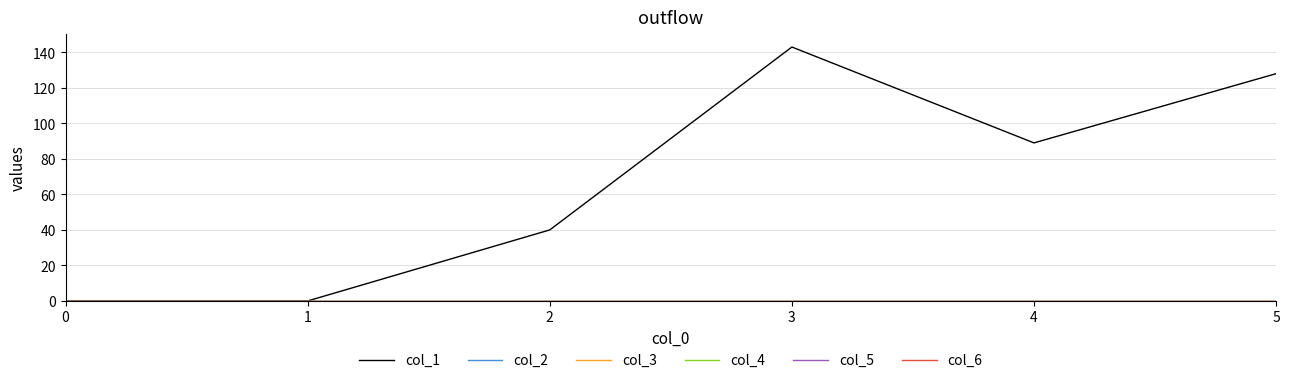

Does the chart display data point markers on the line(s)?

No